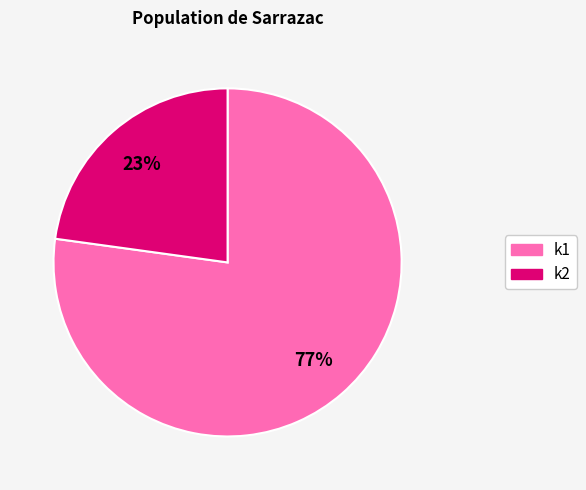

To the nearest percent, what is the average slice percentage?

50%